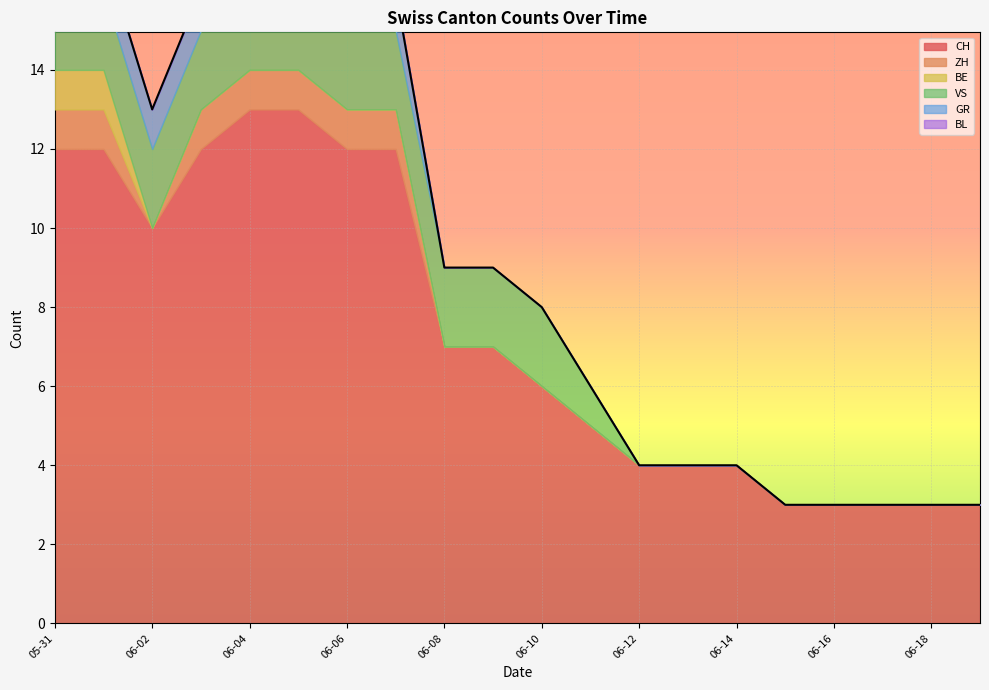

True or false: ZH and VS cross at least once.

False